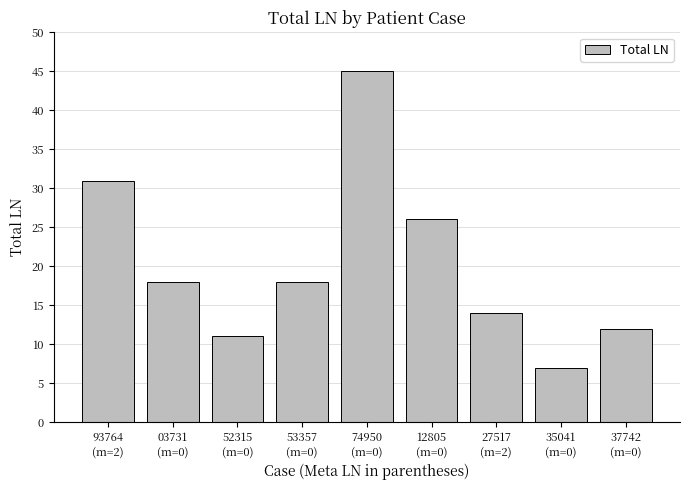

How many bars are there in total?

9